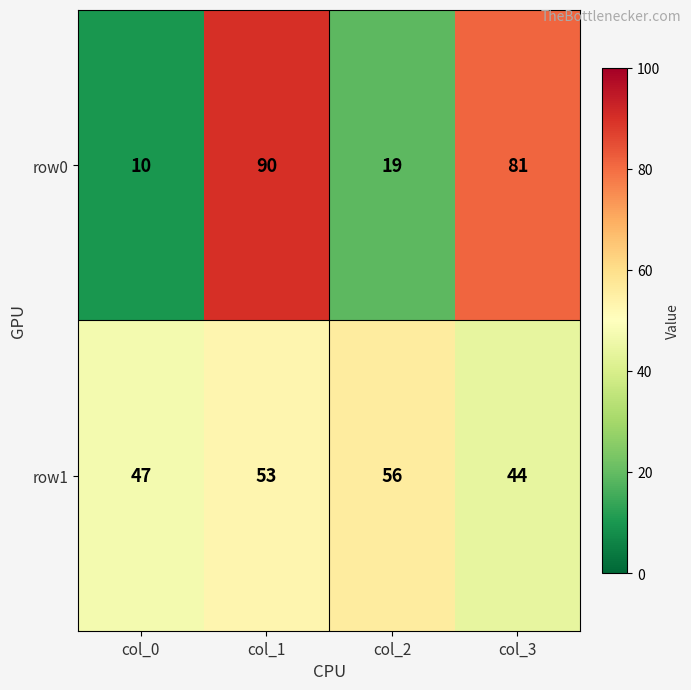

Is it true that row0 equals 81 at col_3?

True